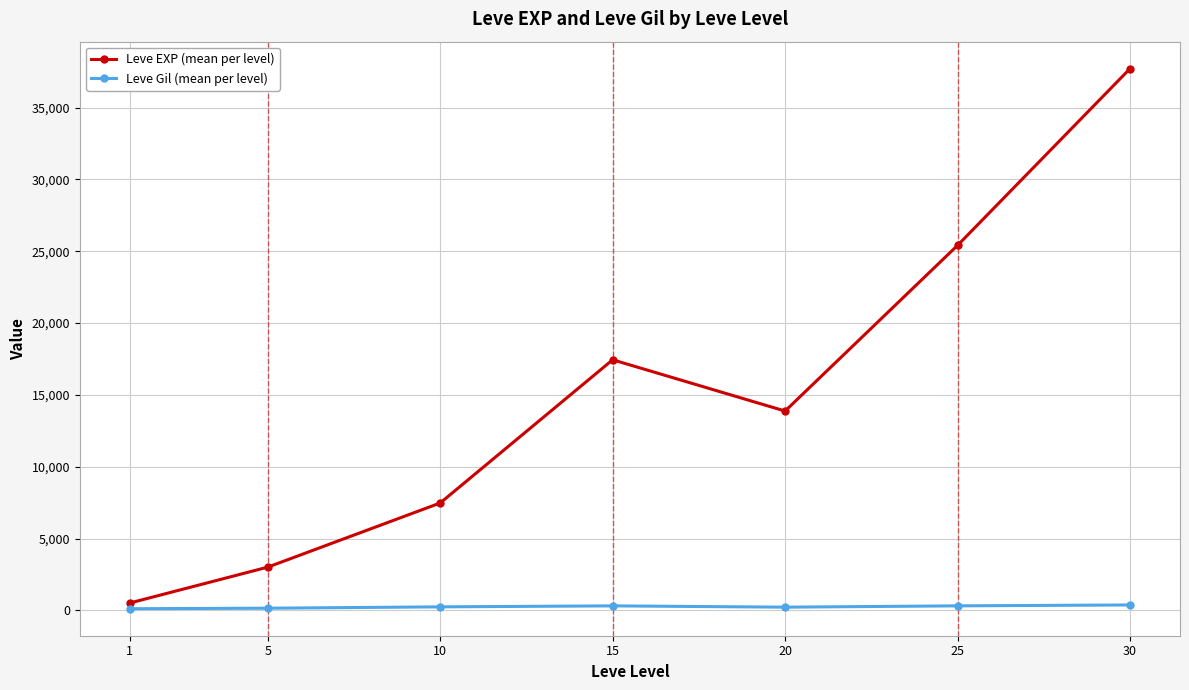

How many lines are shown in the chart?

2